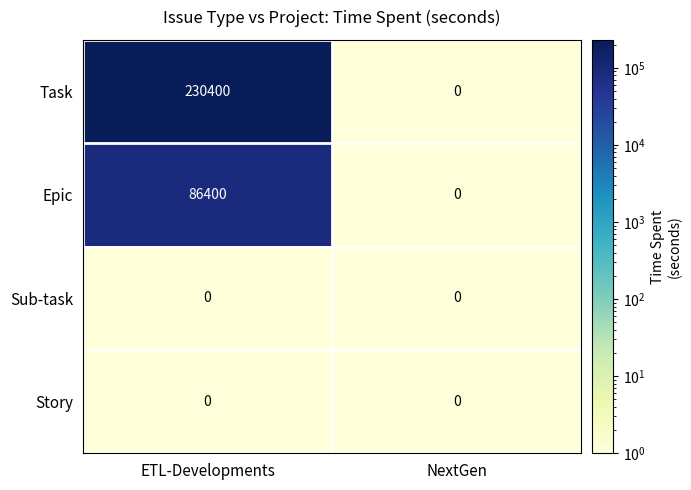

The Epic series shows 133169 at ETL-Developments. True or false?

False